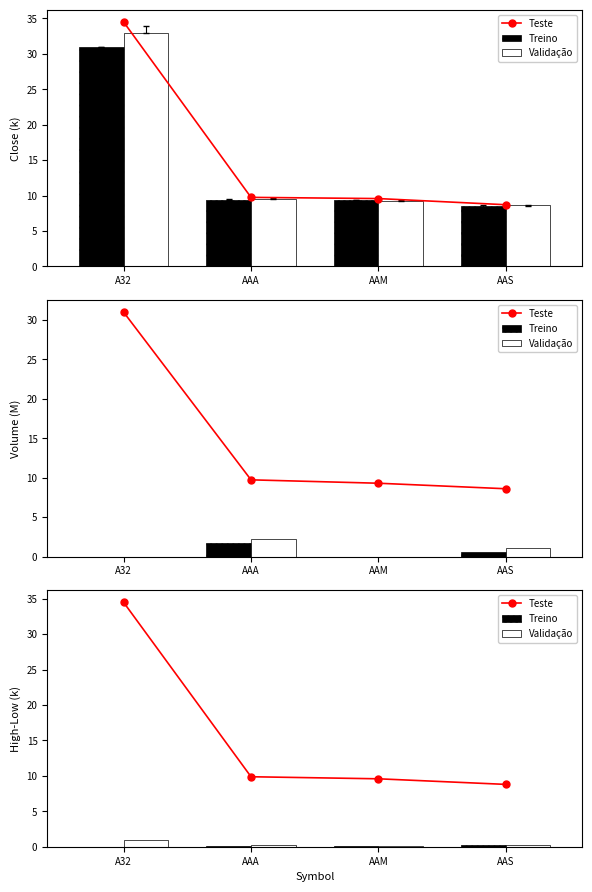

True or false: Validação has a value of 0.1 at AAS.

False